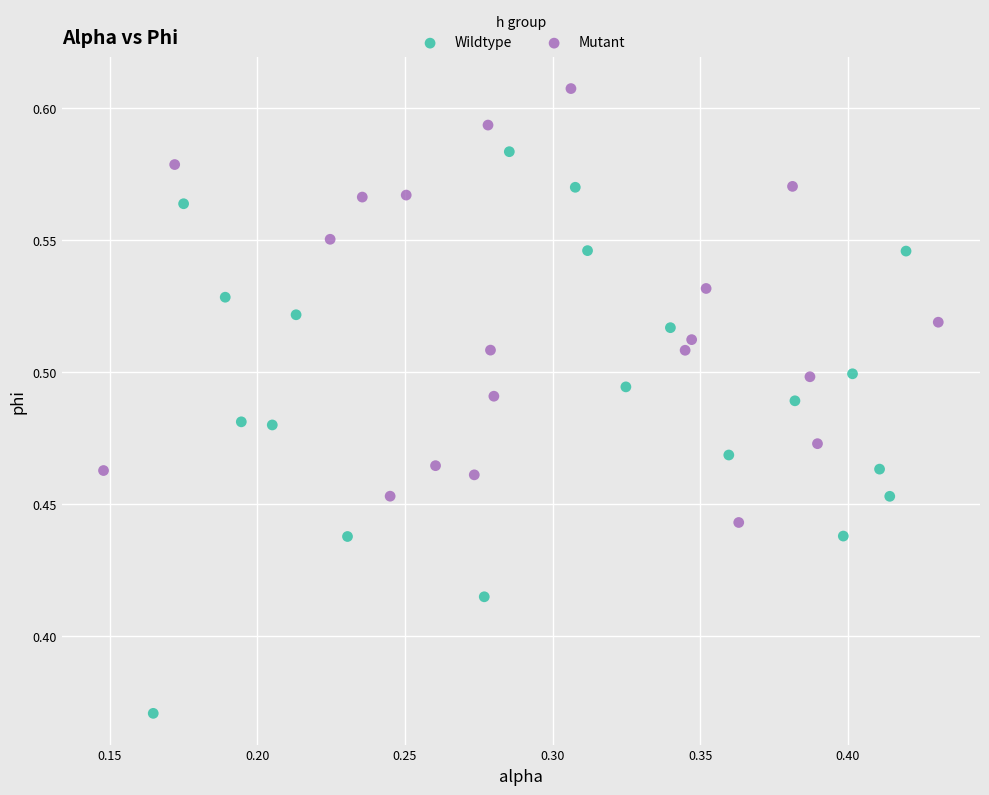

Which series has the largest Y range (max minus min)?

Wildtype